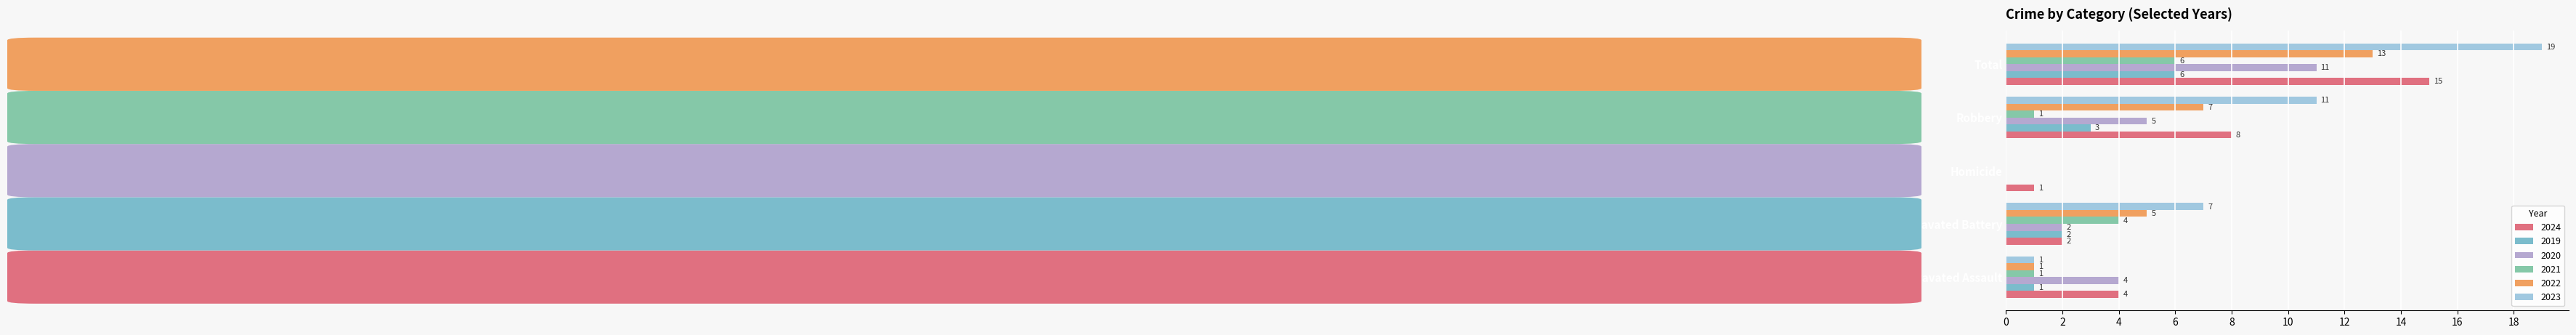

What is the value of the 2023 bar at the 5th from the left?

19